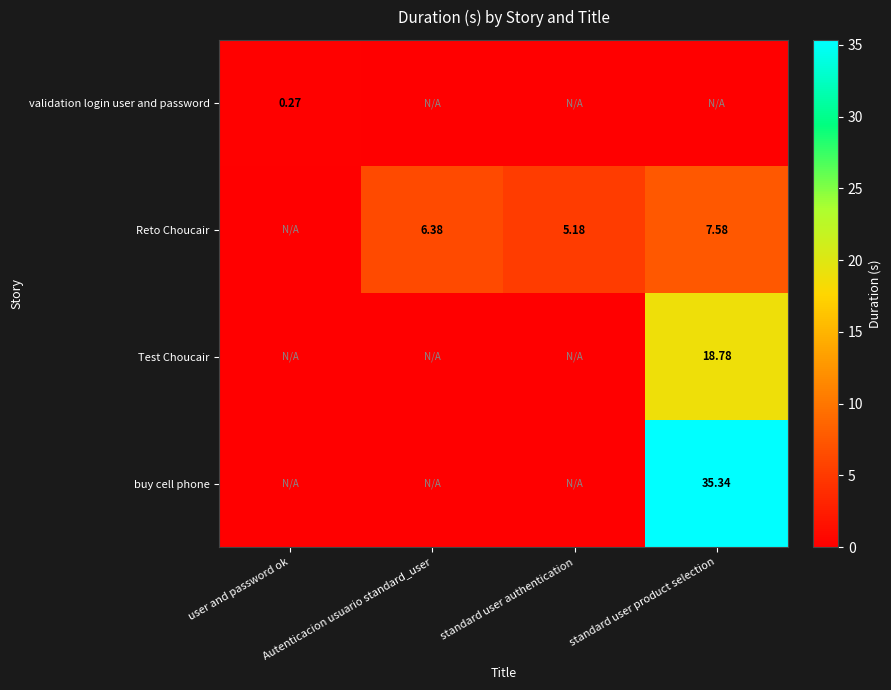

At which label does validation login user and password reach its peak?

user and password ok